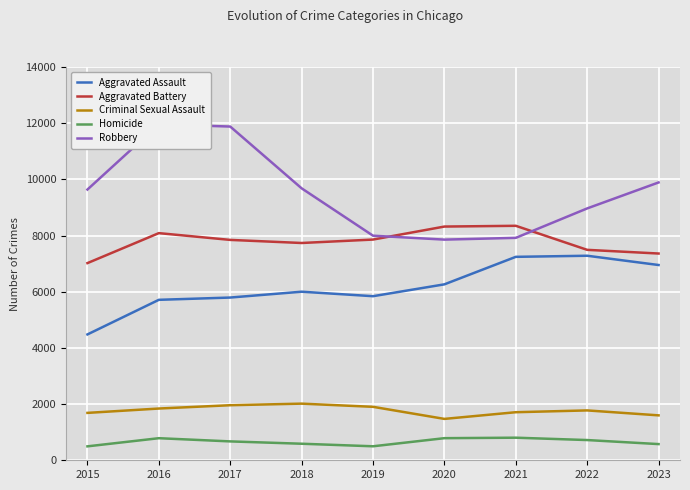

Is it true that Aggravated Assault equals 8888 at 2019?

False